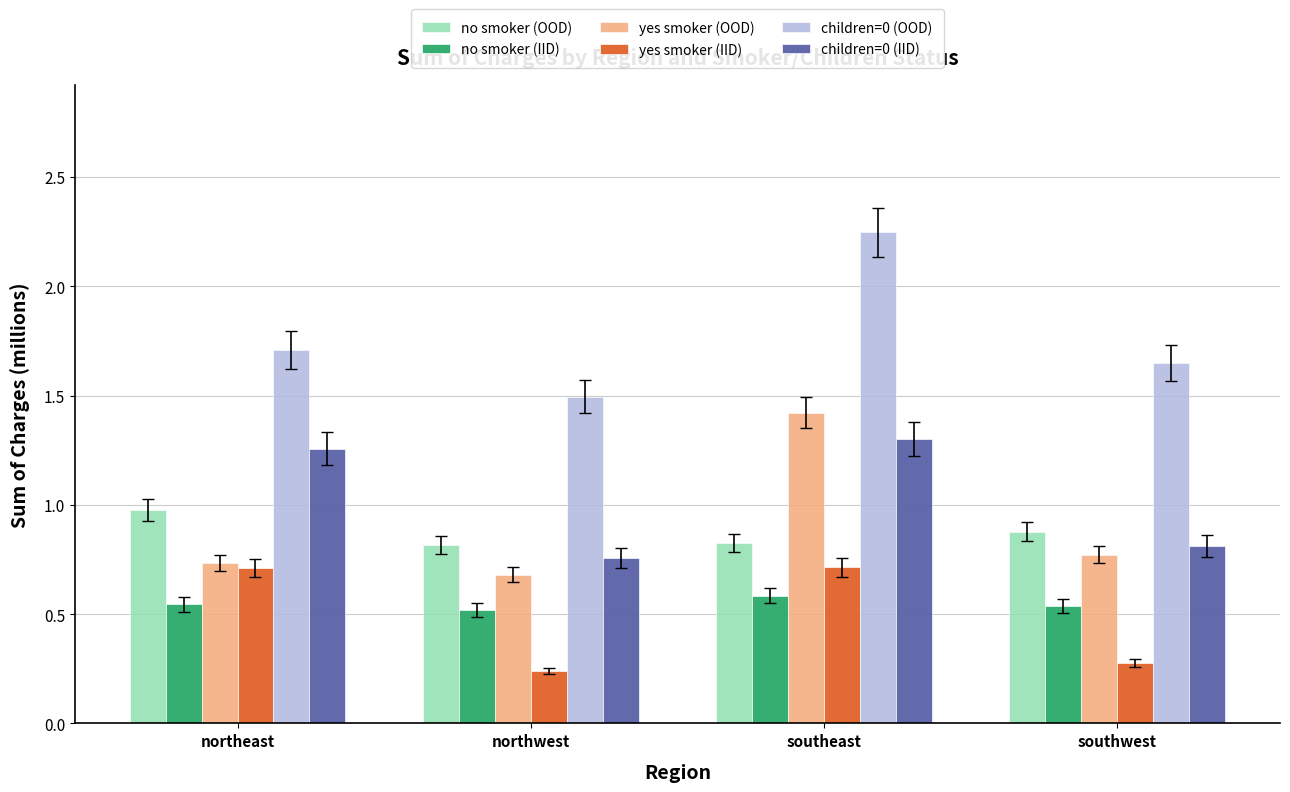

The no smoker (IID) series shows 0.5 at southwest. True or false?

True